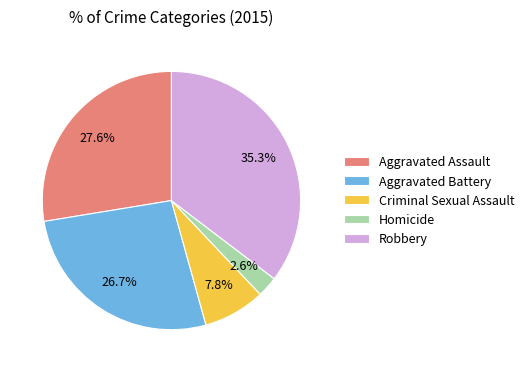

What percentage is NOT represented by Criminal Sexual Assault?

92.2%